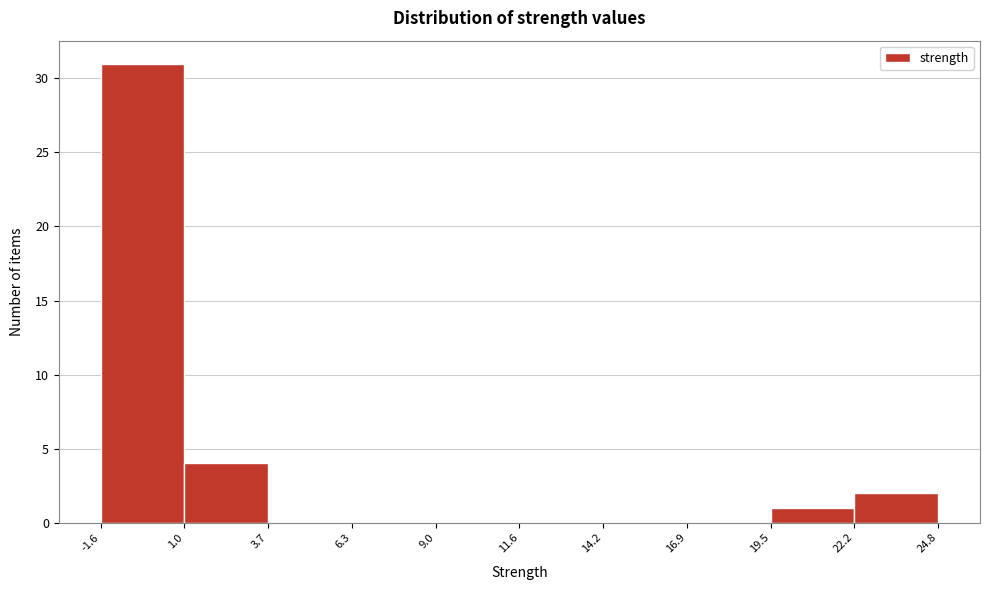

Reading left to right, transcribe this chart: for each bar, give the range it covers on the x-axis and its height. The values are not printed on the chart, so give them approximately, as read against the axis.

-1.6 to 1.0: 31
1.0 to 3.7: 4
3.7 to 6.3: 0
6.3 to 9.0: 0
9.0 to 11.6: 0
11.6 to 14.2: 0
14.2 to 16.9: 0
16.9 to 19.5: 0
19.5 to 22.2: 1
22.2 to 24.8: 2